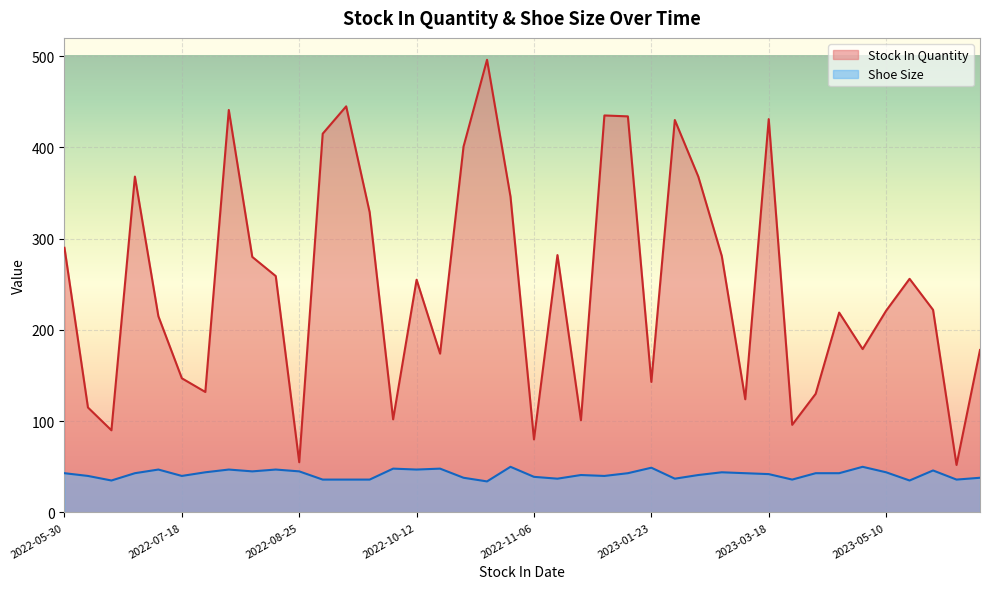

What is the average value of the Shoe Size series?

42